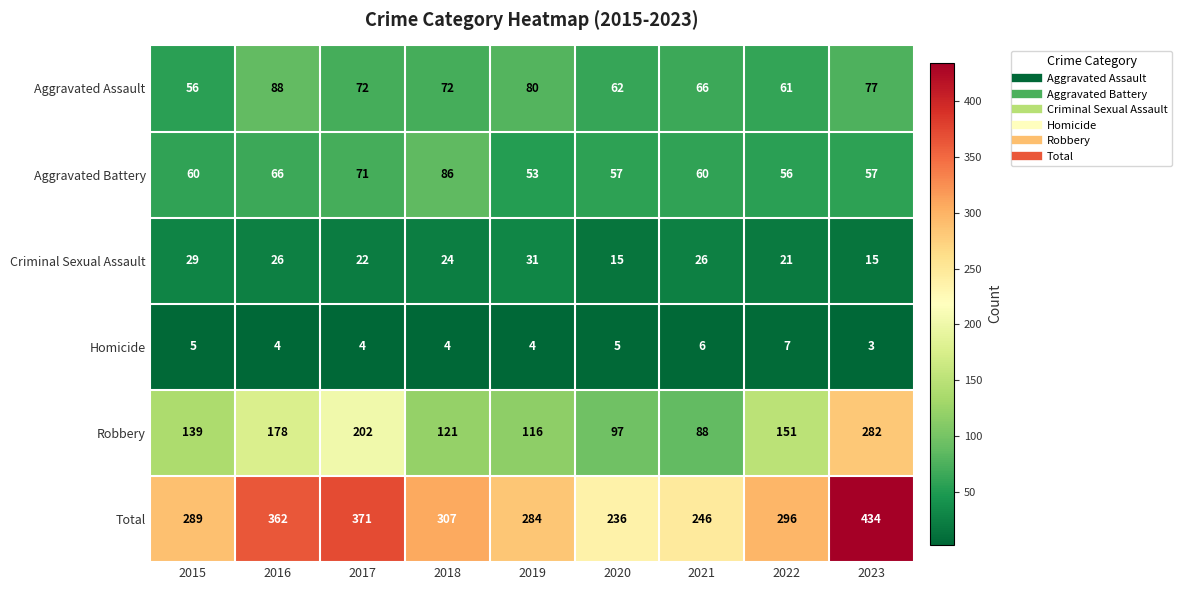

Which series changed the most between 2015 and 2016?

Total